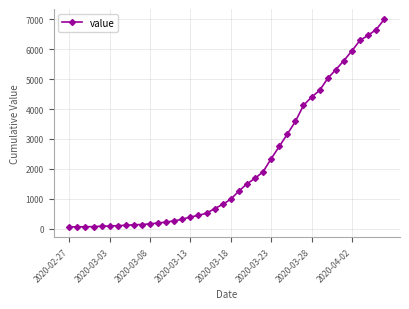

What is the difference between the maximum and second lowest values?

6926